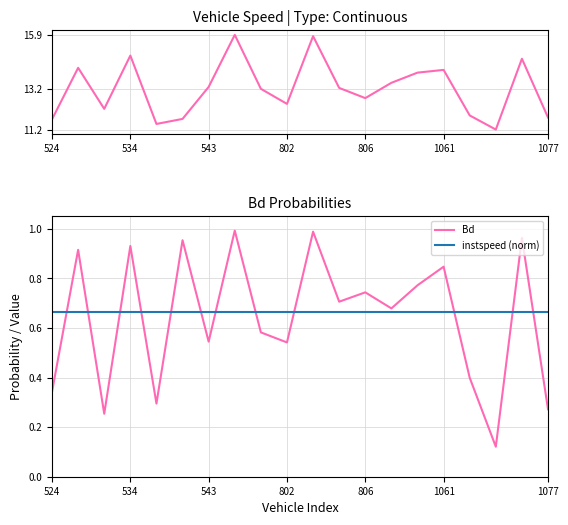

Which series ends up on top after the final intersection of Bd and instspeed (norm)?

instspeed (norm)